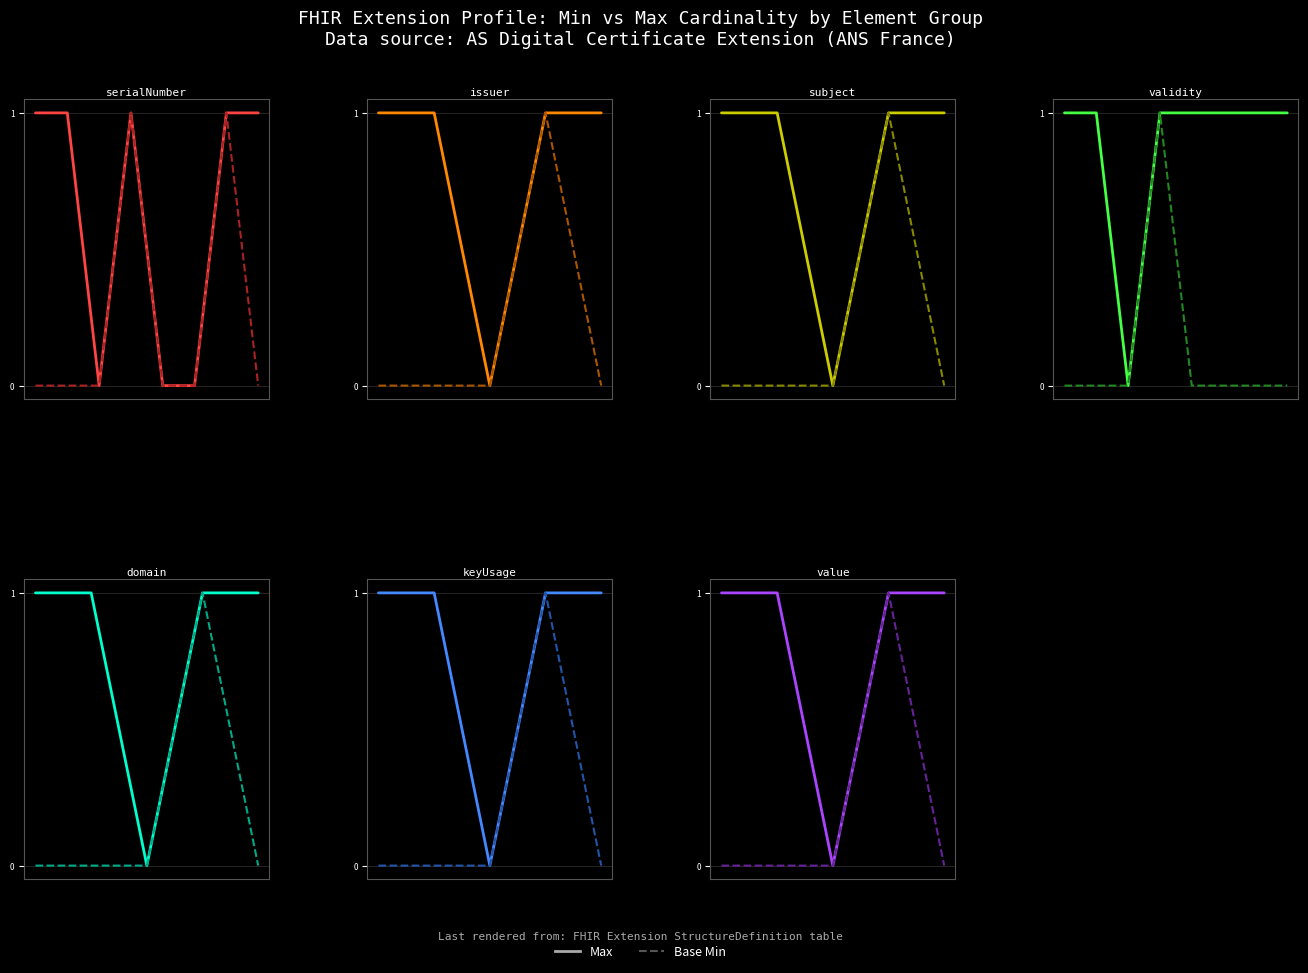

What is the difference between the maximum and minimum values in the Max series?

1